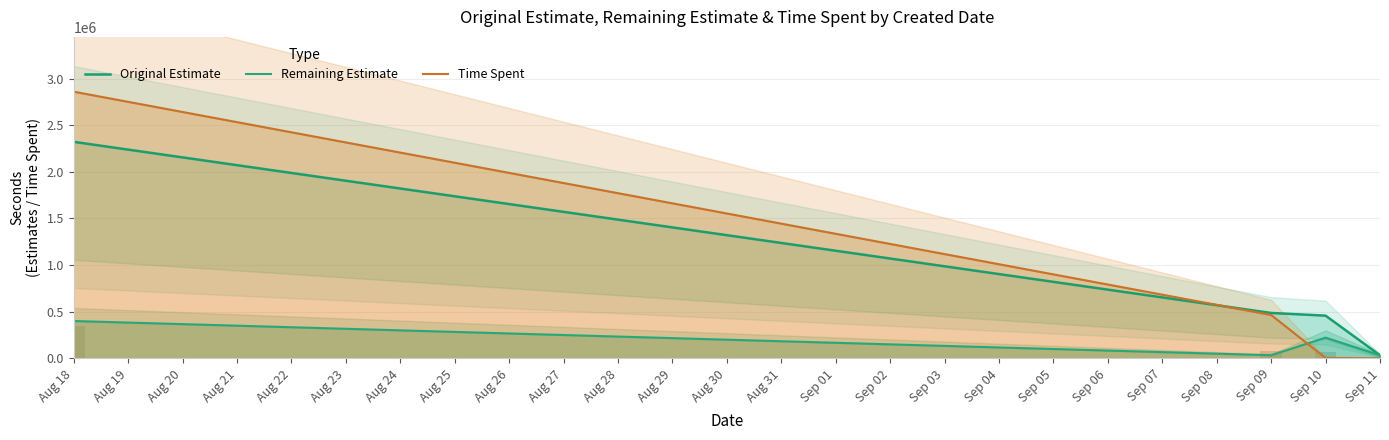

Count the number of data series in this chart.

3